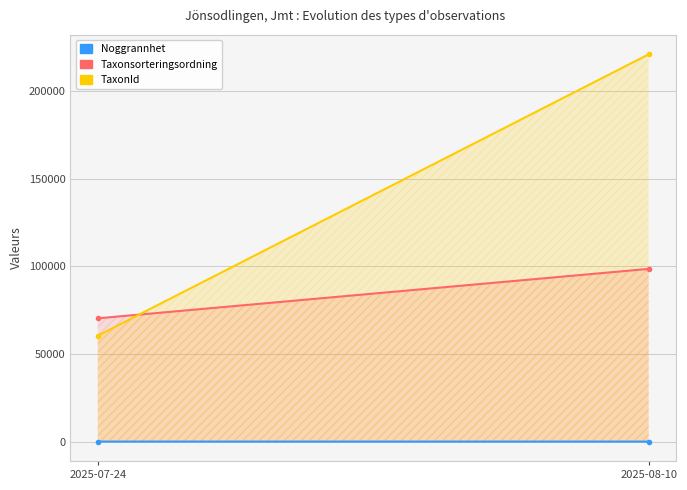

The TaxonId series shows 60413.1 at 2025-07-24. True or false?

True